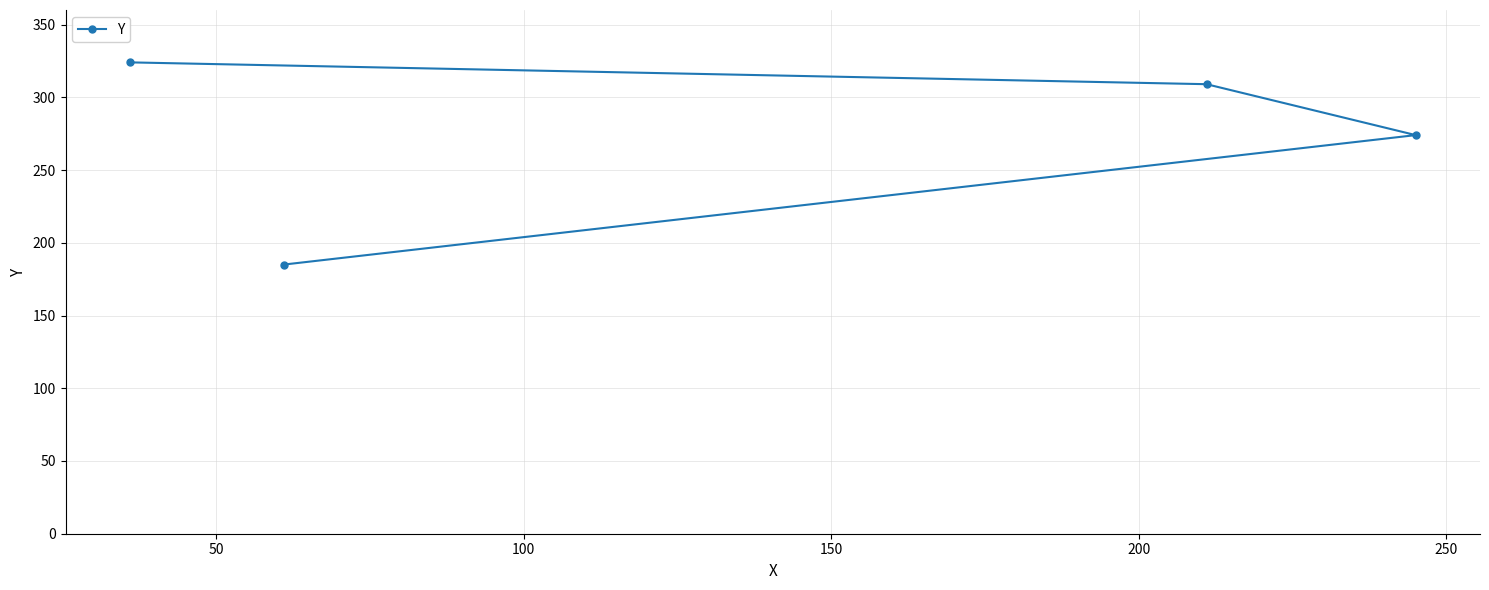

Count the number of categories in the chart.

4